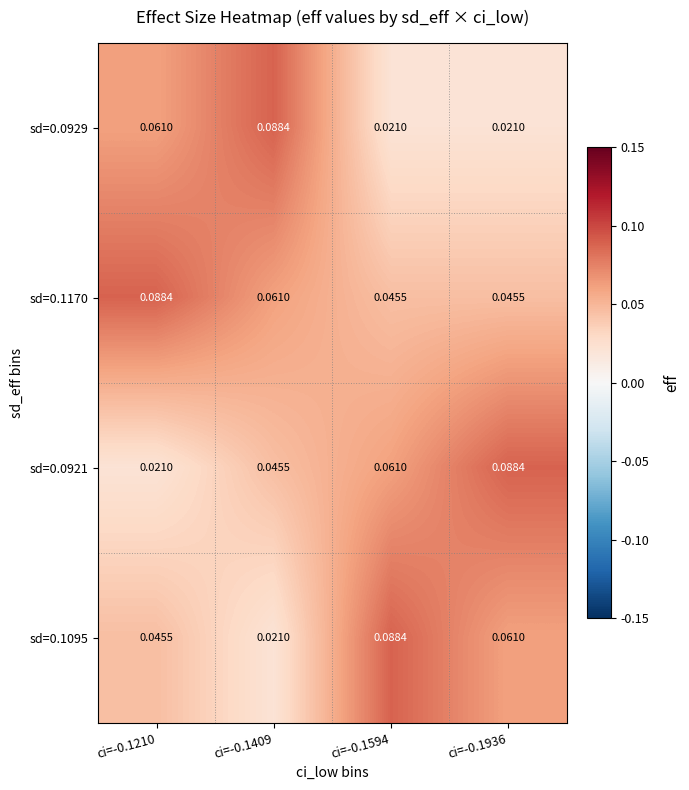

How many data points does each series have?

4